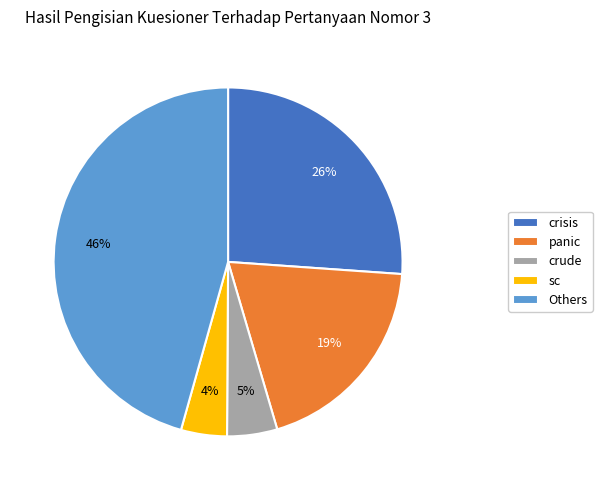

Is the sum of crisis and sc greater than half?

No